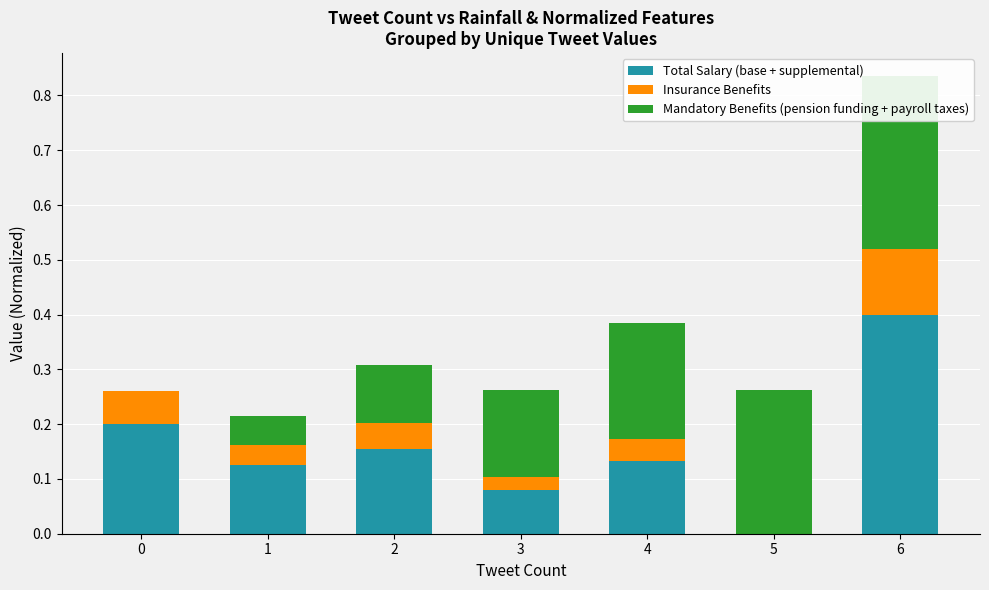

Rank the series by their maximum value, from highest to lowest.

Total Salary (base + supplemental), Mandatory Benefits (pension funding + payroll taxes), Insurance Benefits